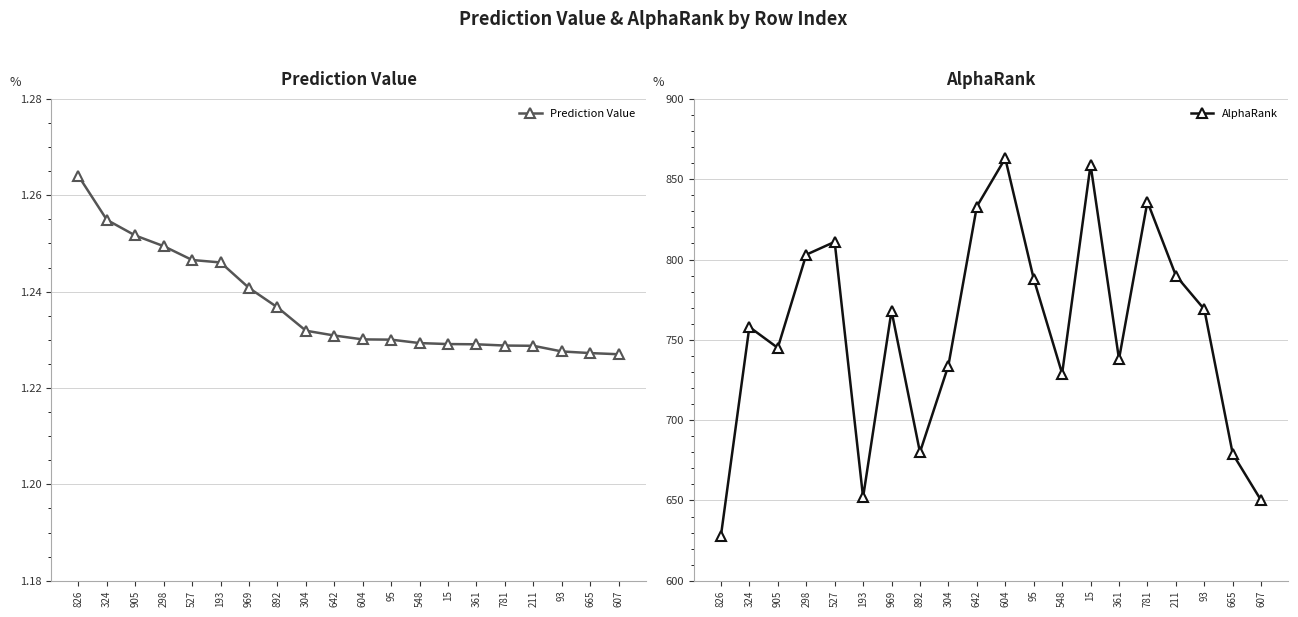

How many series are shown in this chart?

2